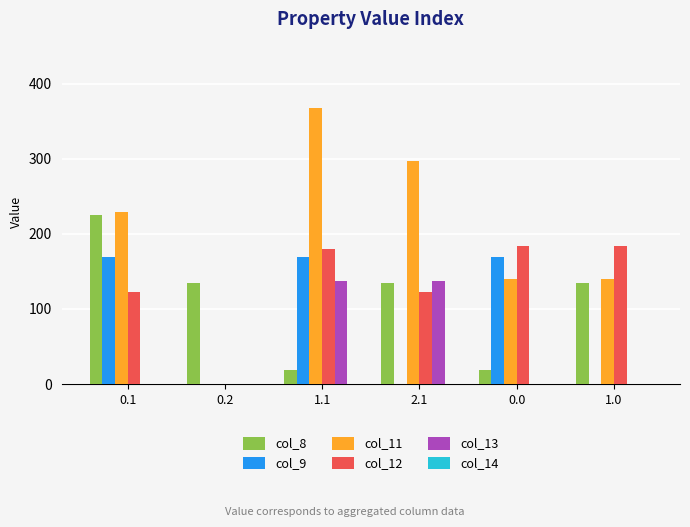

How many groups of bars are there?

6